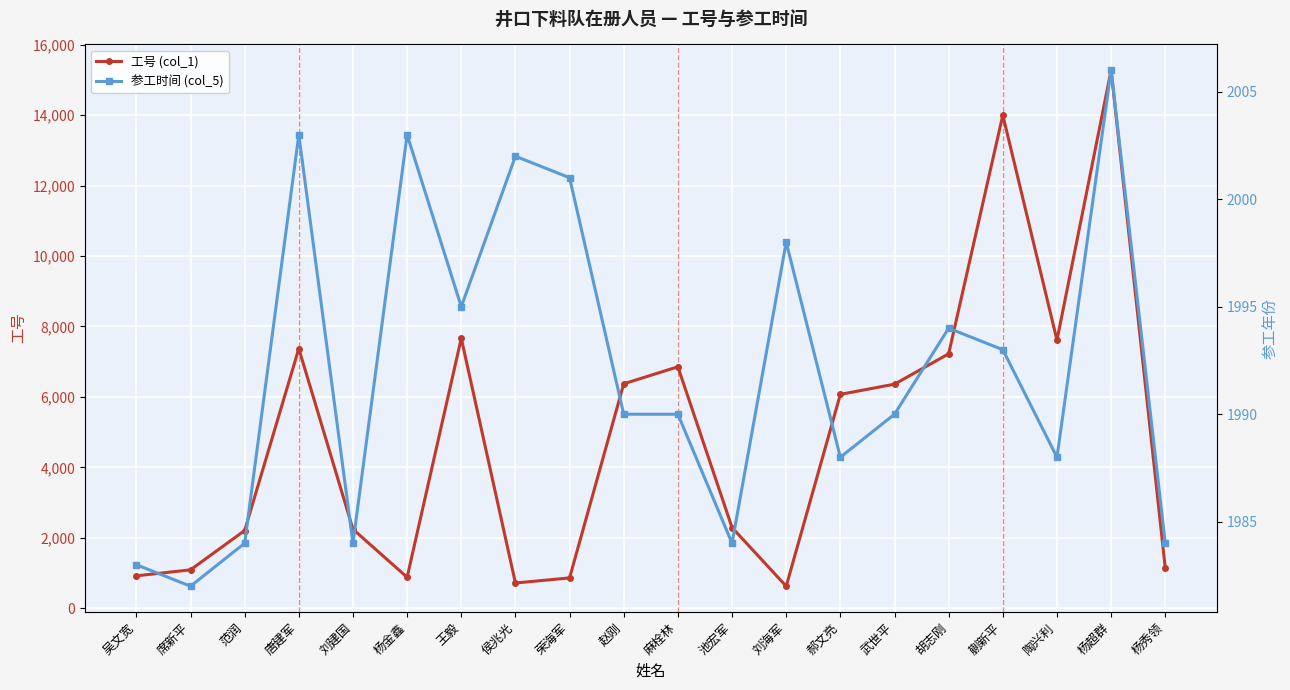

At 刘建国, list the series in order from smallest to largest.

参工时间 (col_5), 工号 (col_1)